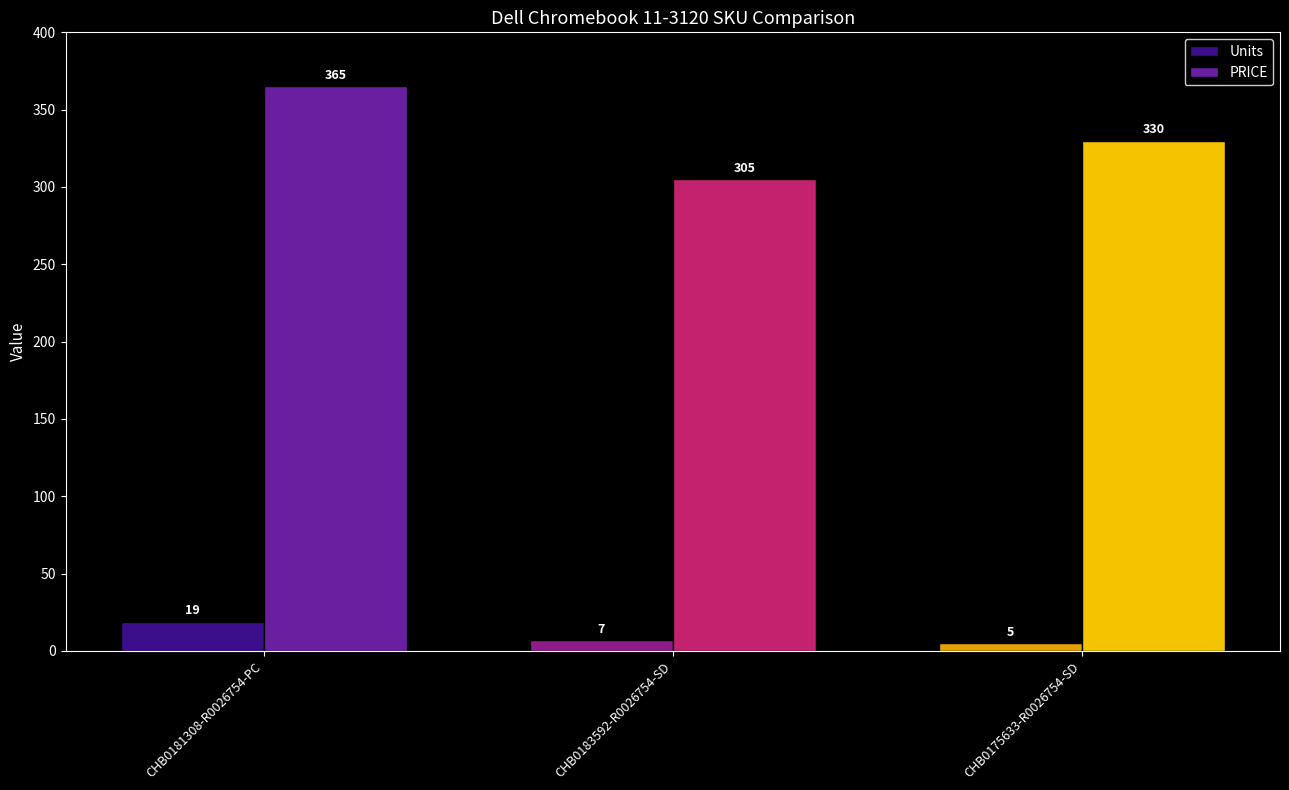

How many series are shown in this chart?

2